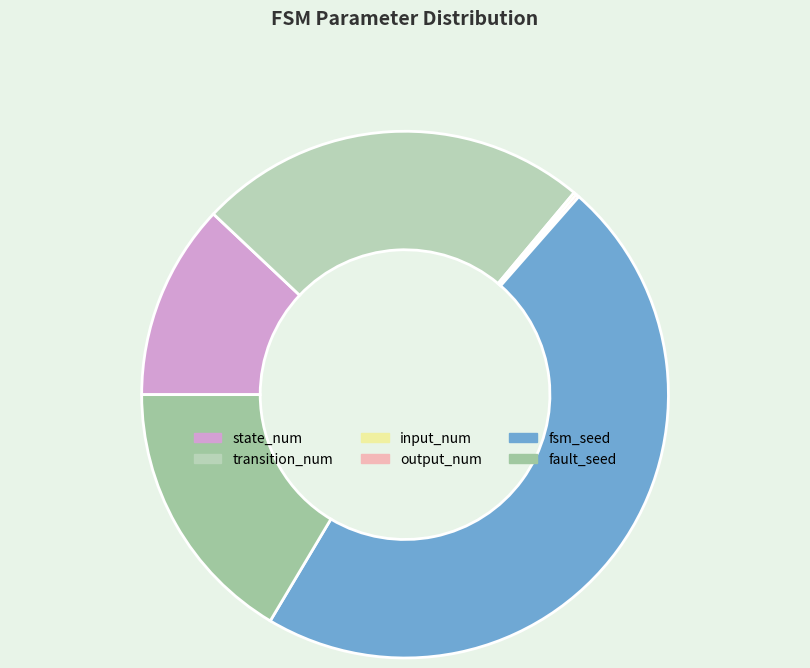

The fsm_seed slice represents 47% of the pie. True or false?

True